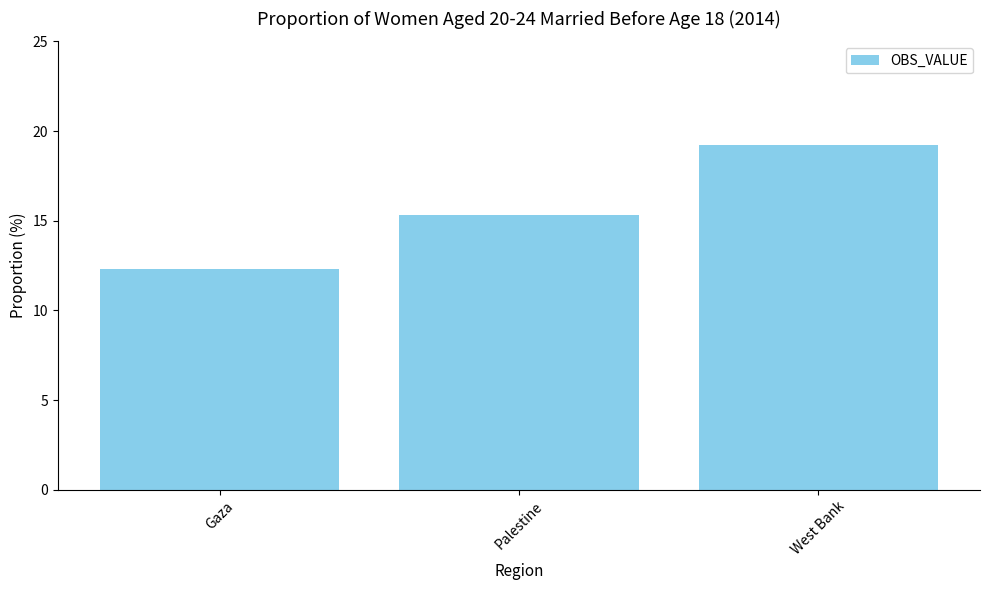

Where is the data nearest to the value 15?

Palestine